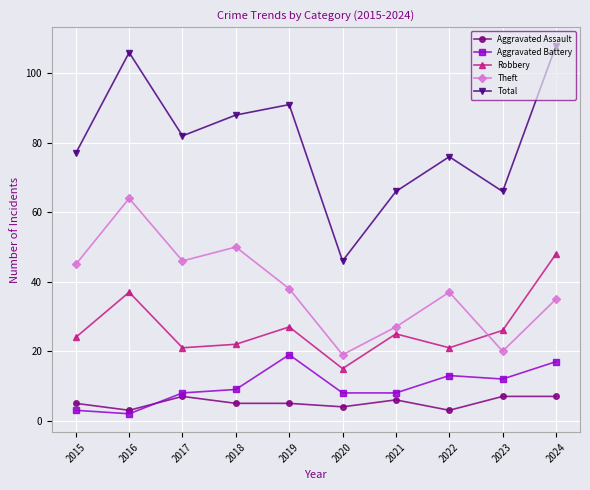

True or false: Theft has a value of 45 at 2015.

True